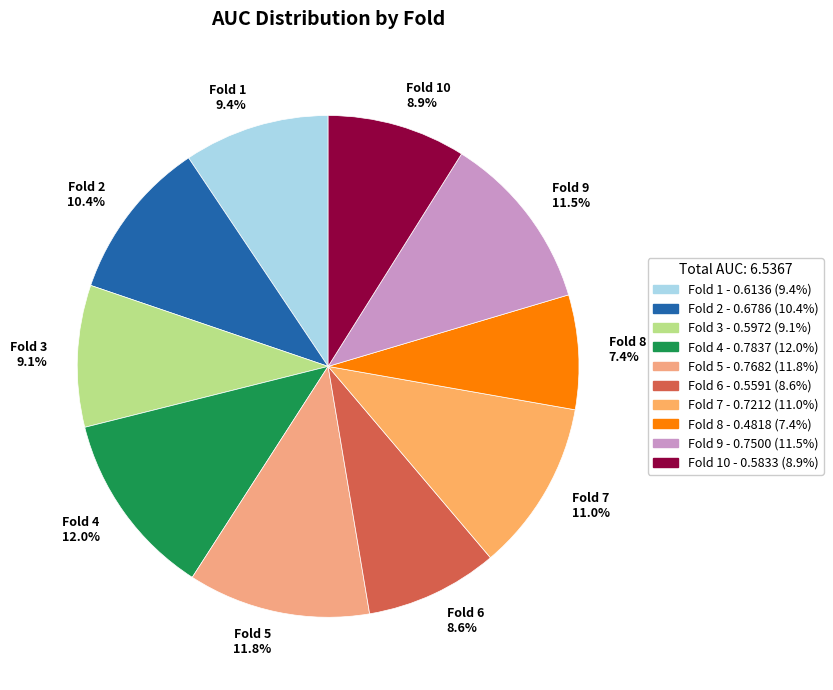

Which has a higher value, Fold 10 8.9% or Fold 4 12.0%?

Fold 4 12.0%